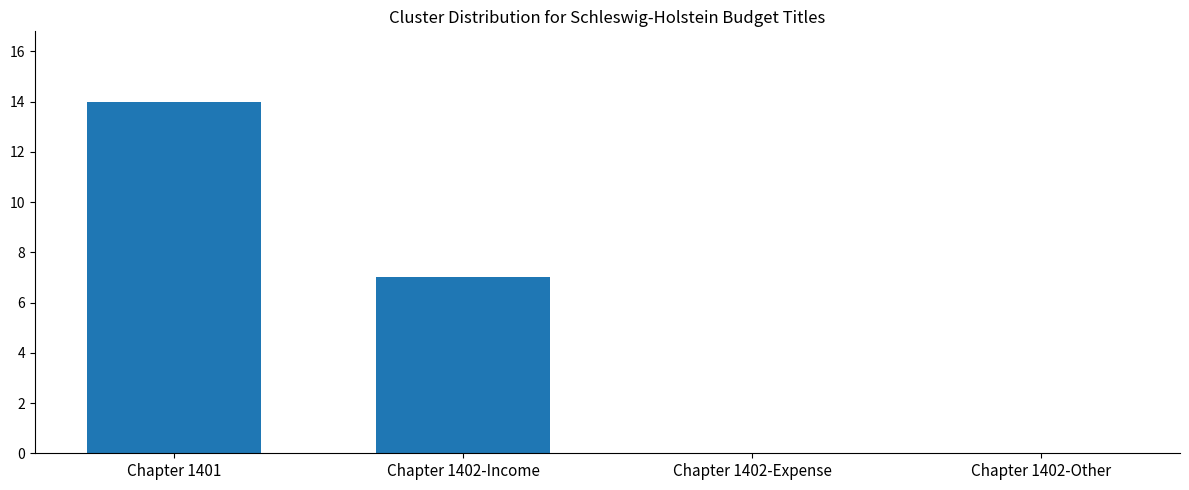

Between Chapter 1402-Income and Chapter 1402-Expense, which is larger?

Chapter 1402-Income